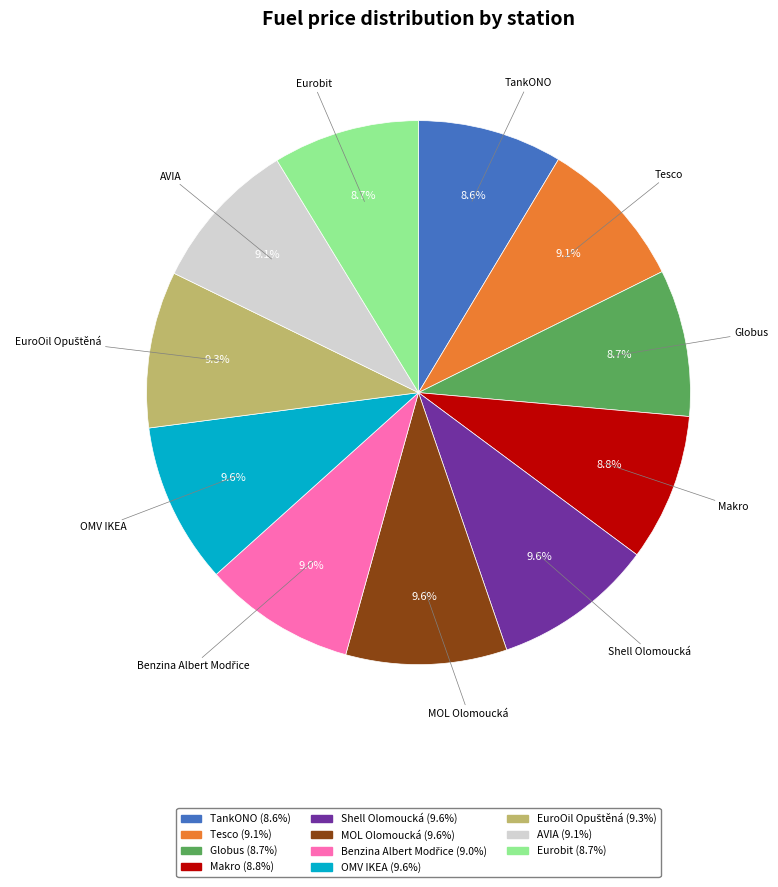

What is the ratio of the value at Eurobit to the value at Globus?

1.0